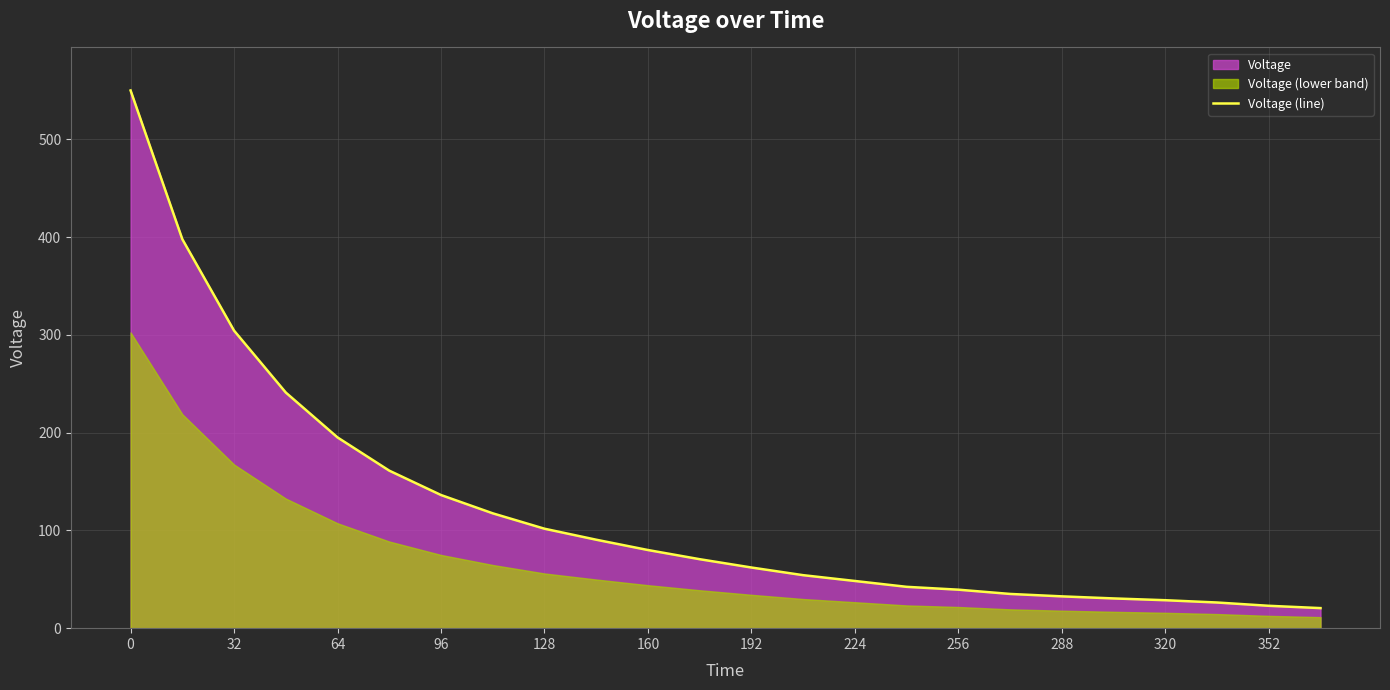

What is the maximum value for Voltage (line)?

550.0